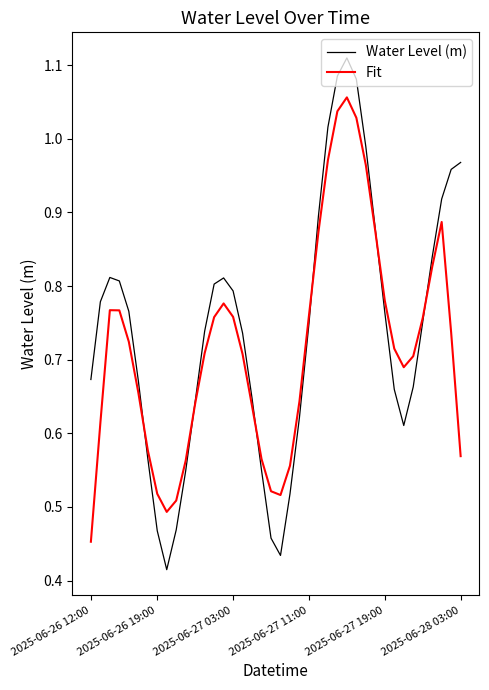

Rank the series by their maximum value, from lowest to highest.

Fit, Water Level (m)